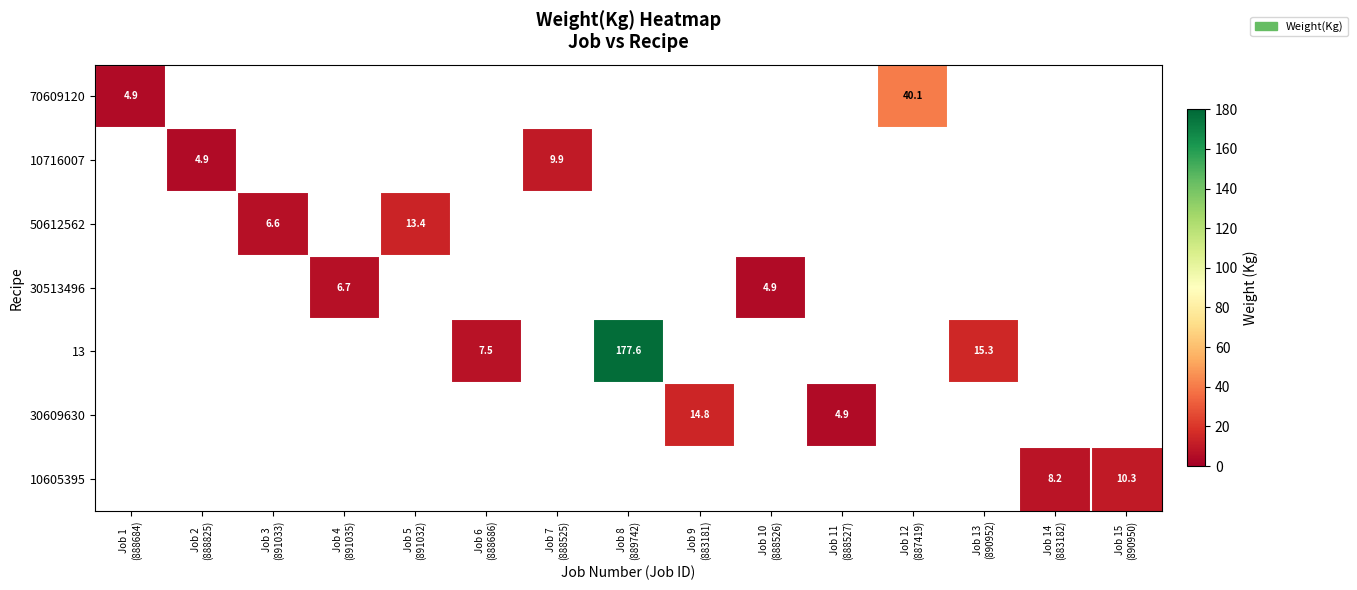

Between Job 2
(888825) and Job 4
(891035), which is larger?

Job 4
(891035)